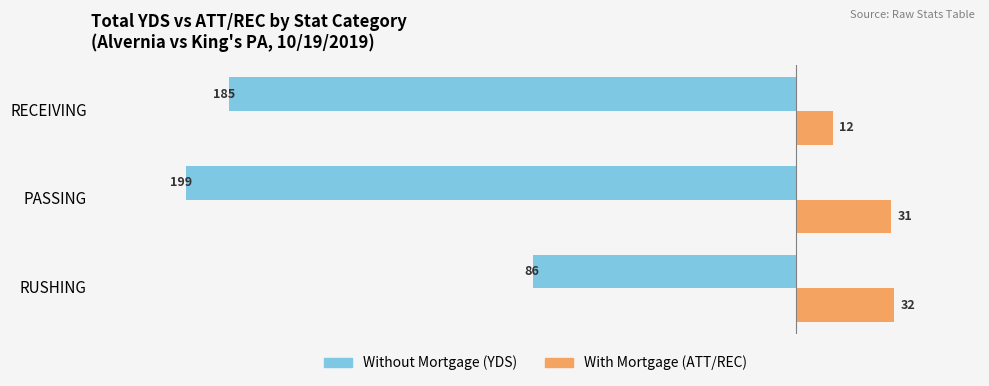

What is the difference between the highest and lowest values at PASSING?

230